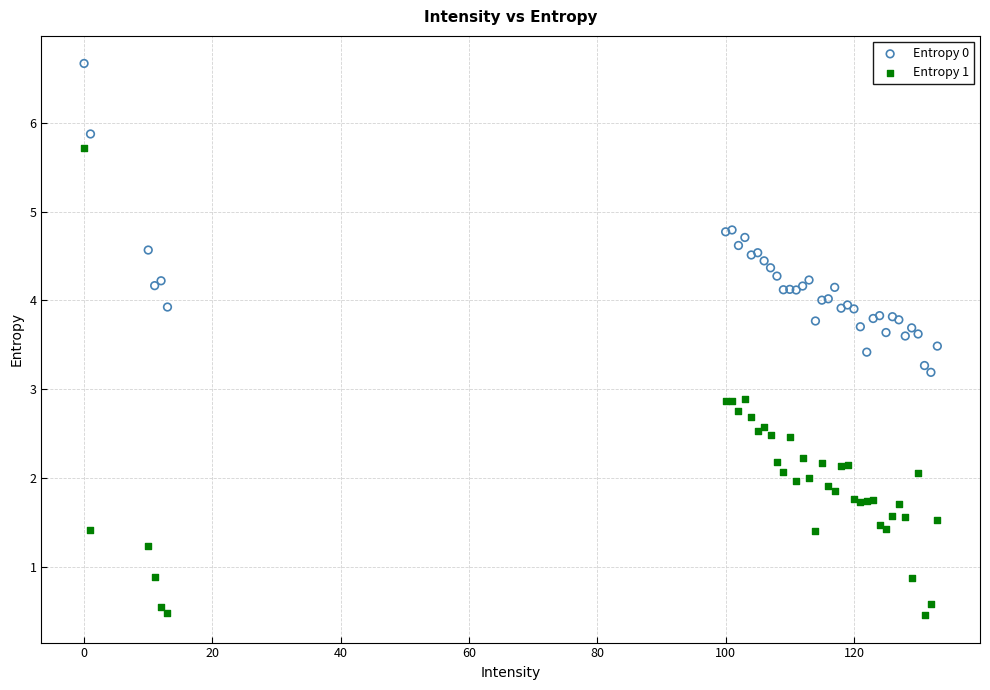

What are all the series names shown in the legend?

Entropy 0, Entropy 1